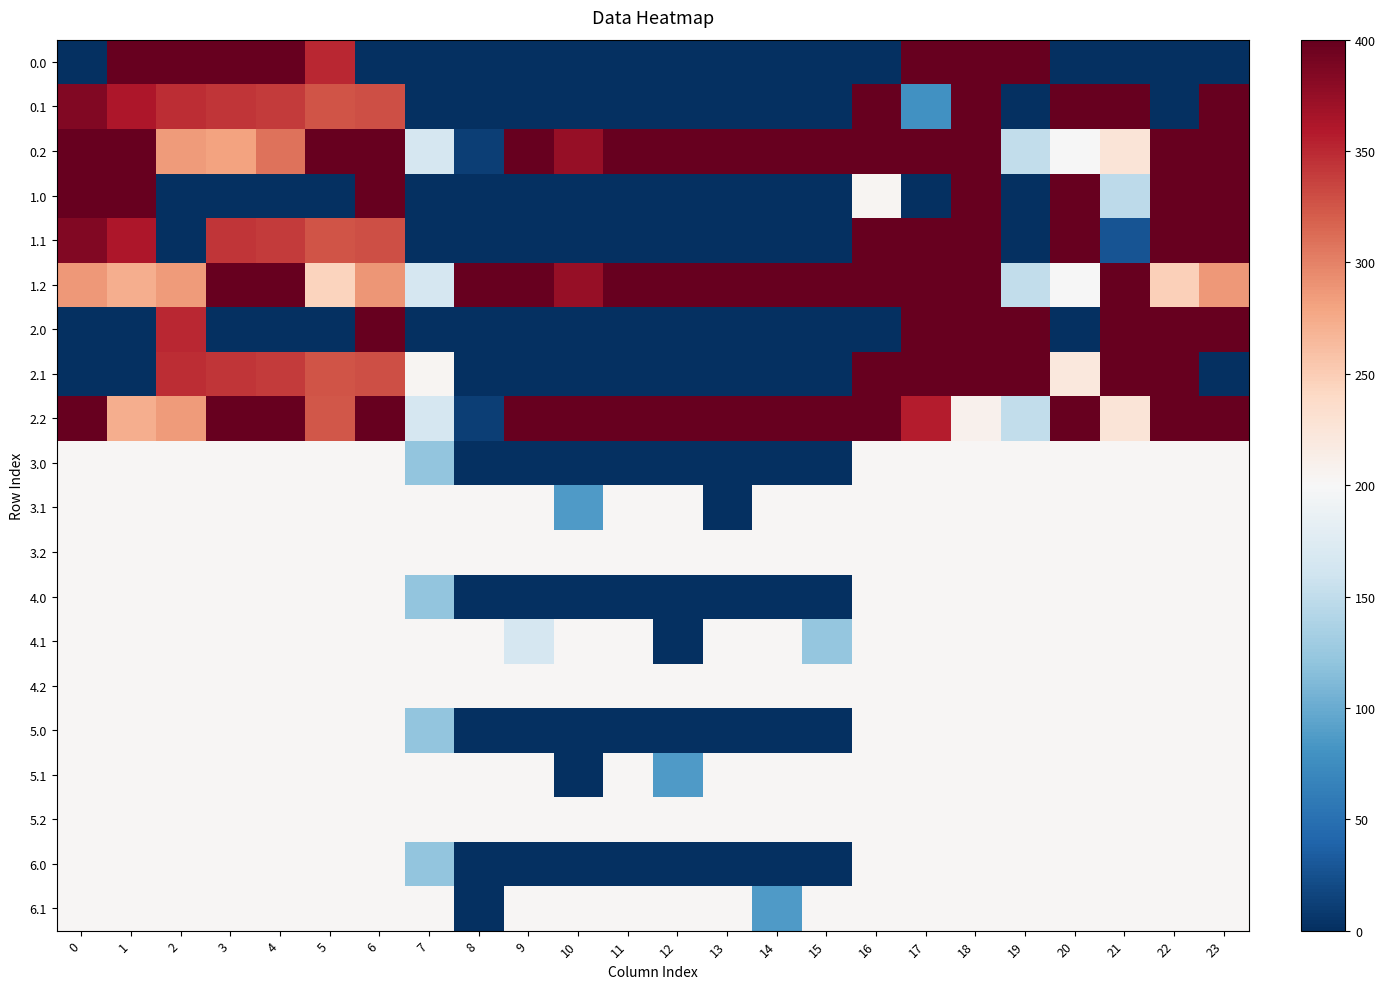

Which category has the highest value across all series?

1